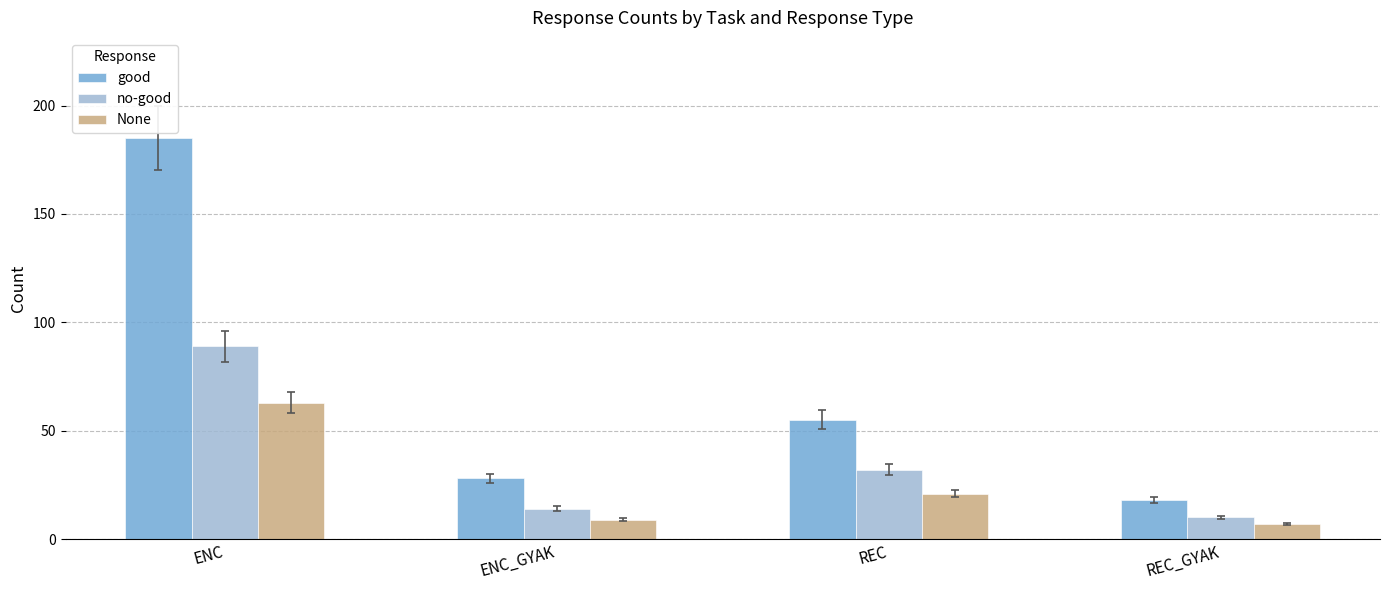

What is the sum of all None values?

100